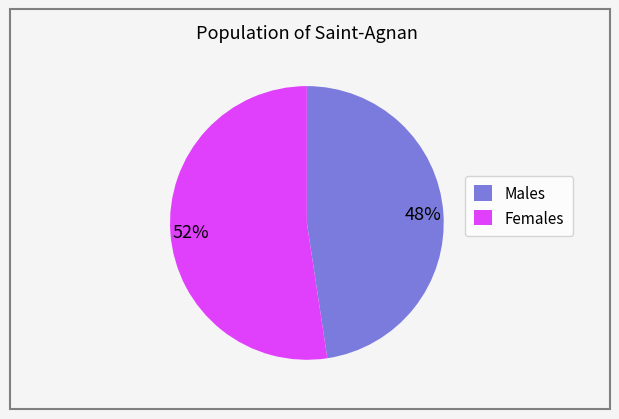

Count the number of slices in the pie.

2